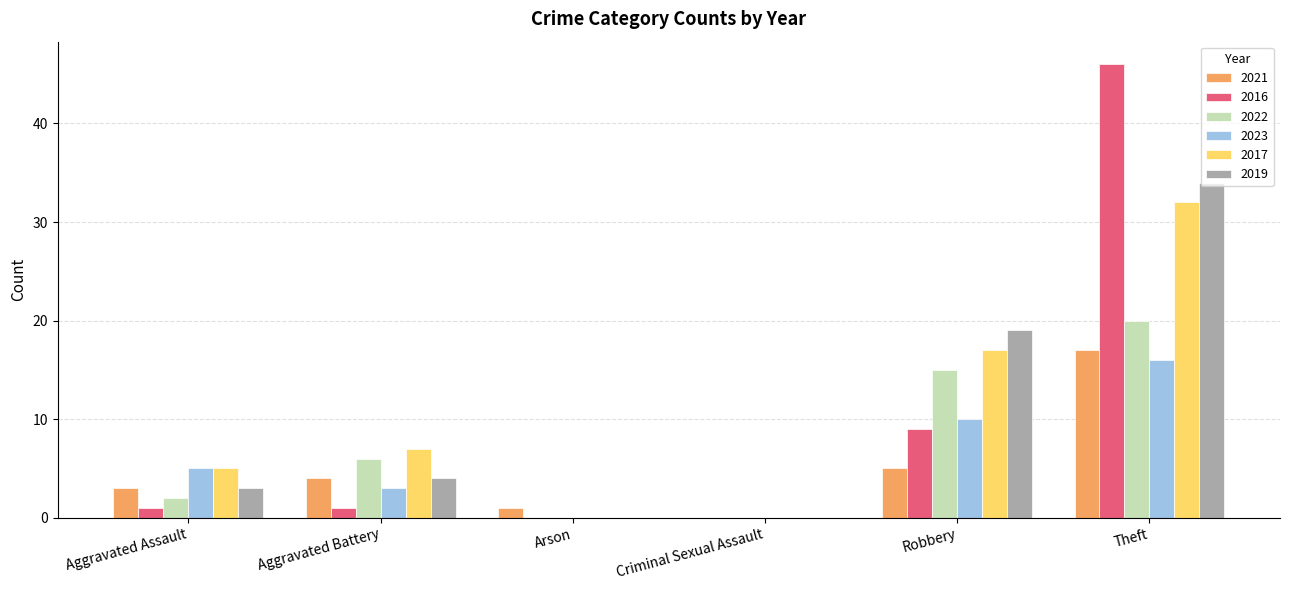

At which label is 2017 closest to 16?

Robbery